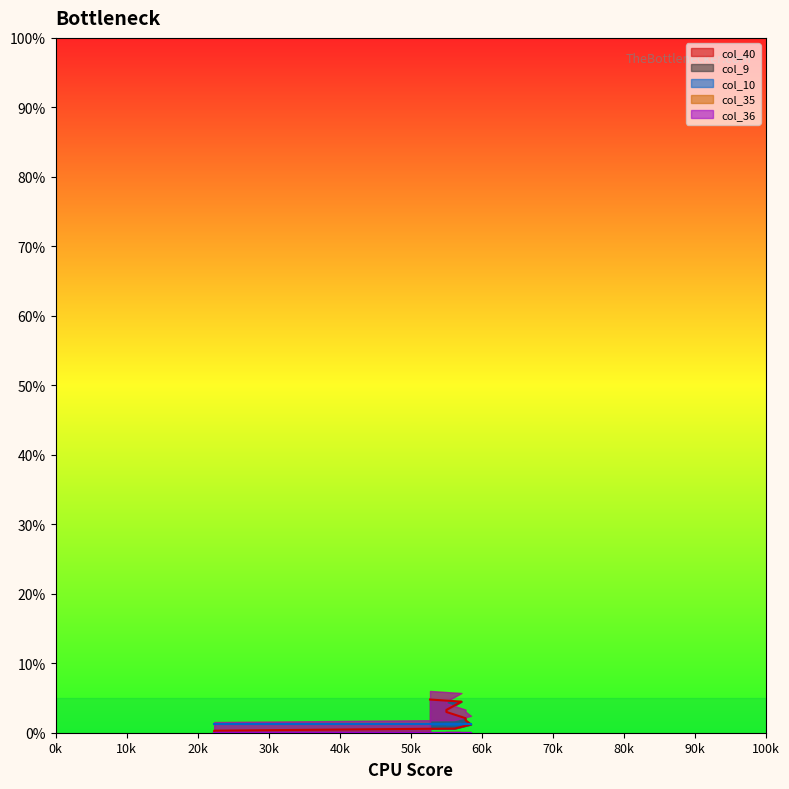

What is the sum of all col_10 values?

0.2